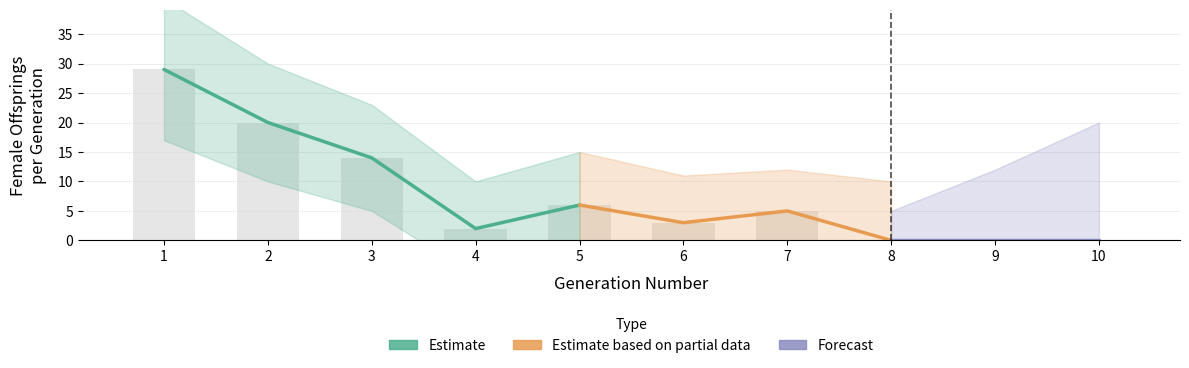

Which label corresponds to the largest value in the chart?

1